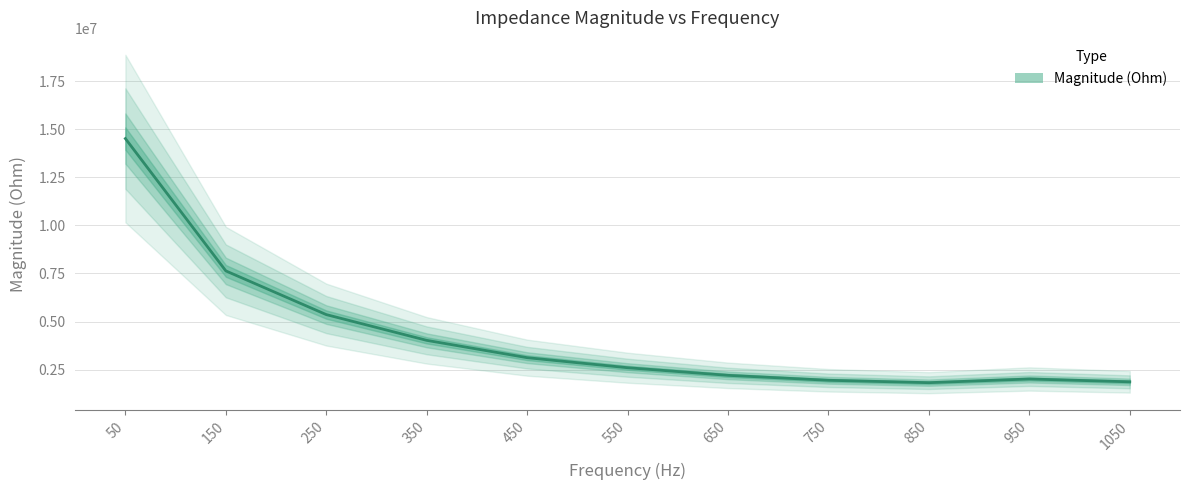

What is the change in value from 150 to 650?

-5428435.5